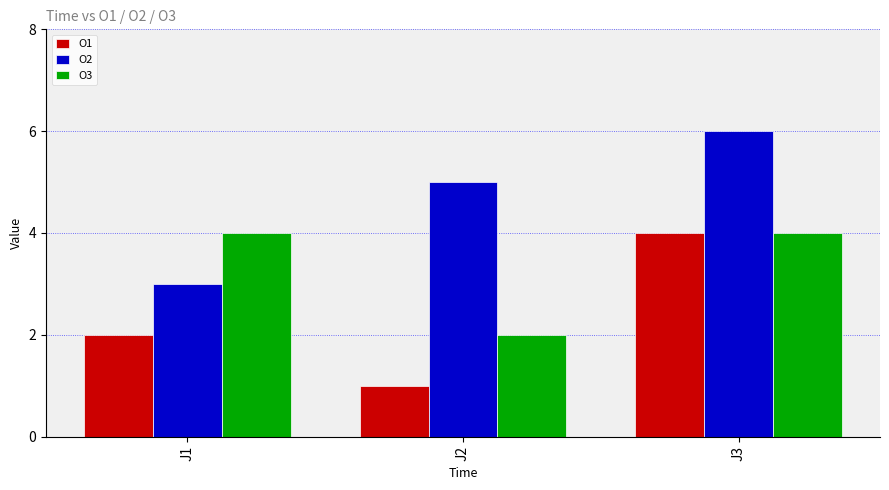

The O1 series shows 6 at J3. True or false?

False